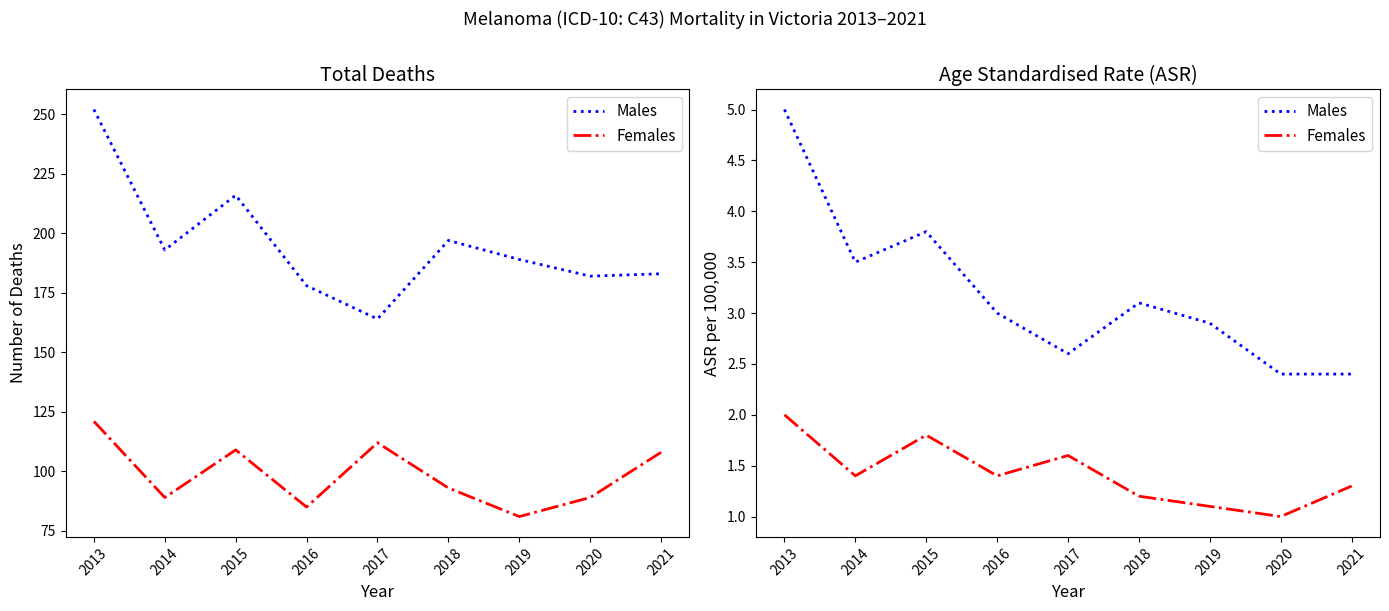

At 2019, list the series in order from smallest to largest.

Females, Males